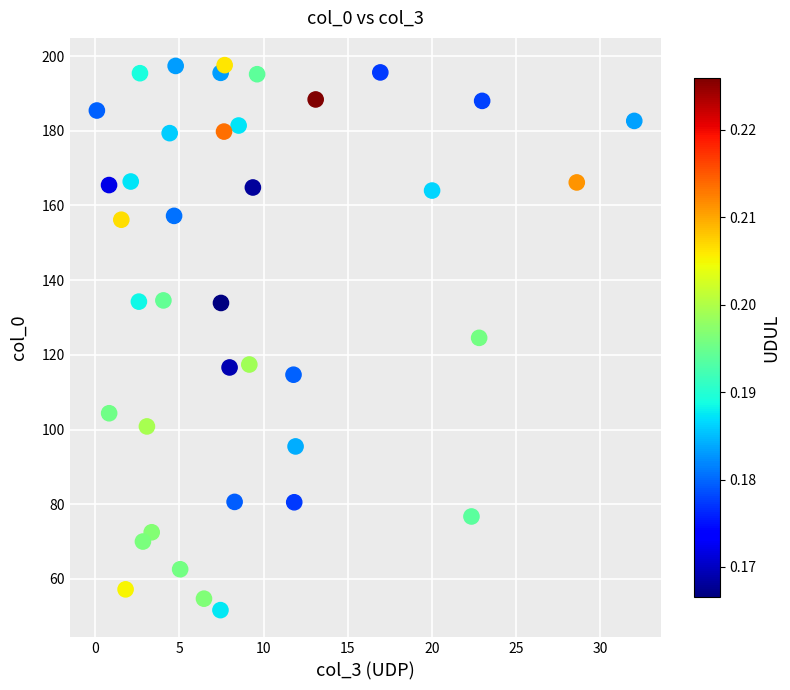

What is the range of Y values (max minus min)?

145.9